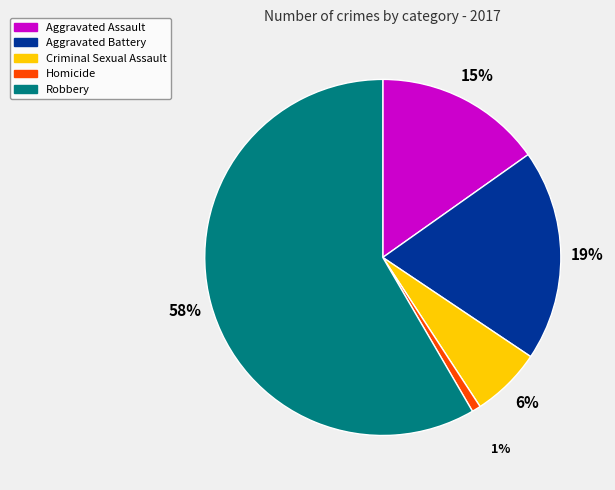

To the nearest percent, what is the difference between the largest and smallest slice percentages?

58%